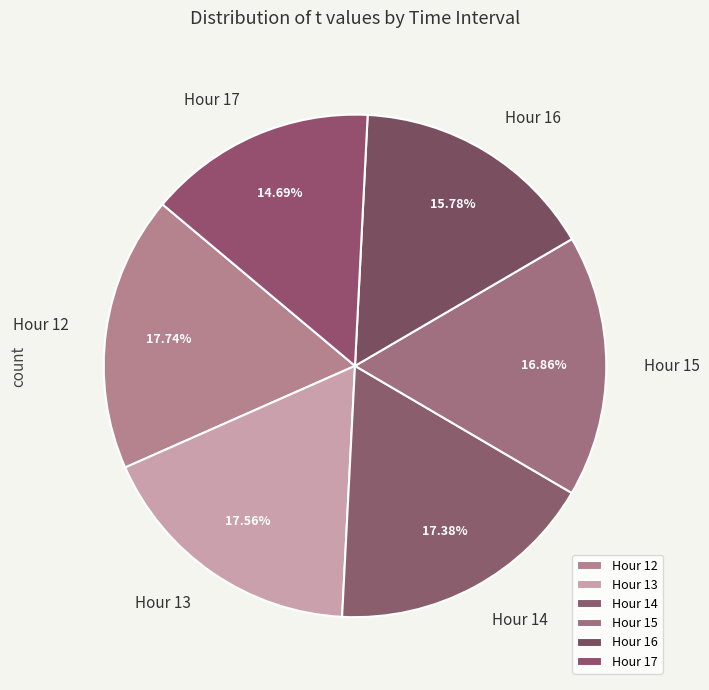

Does any single category account for the majority?

No